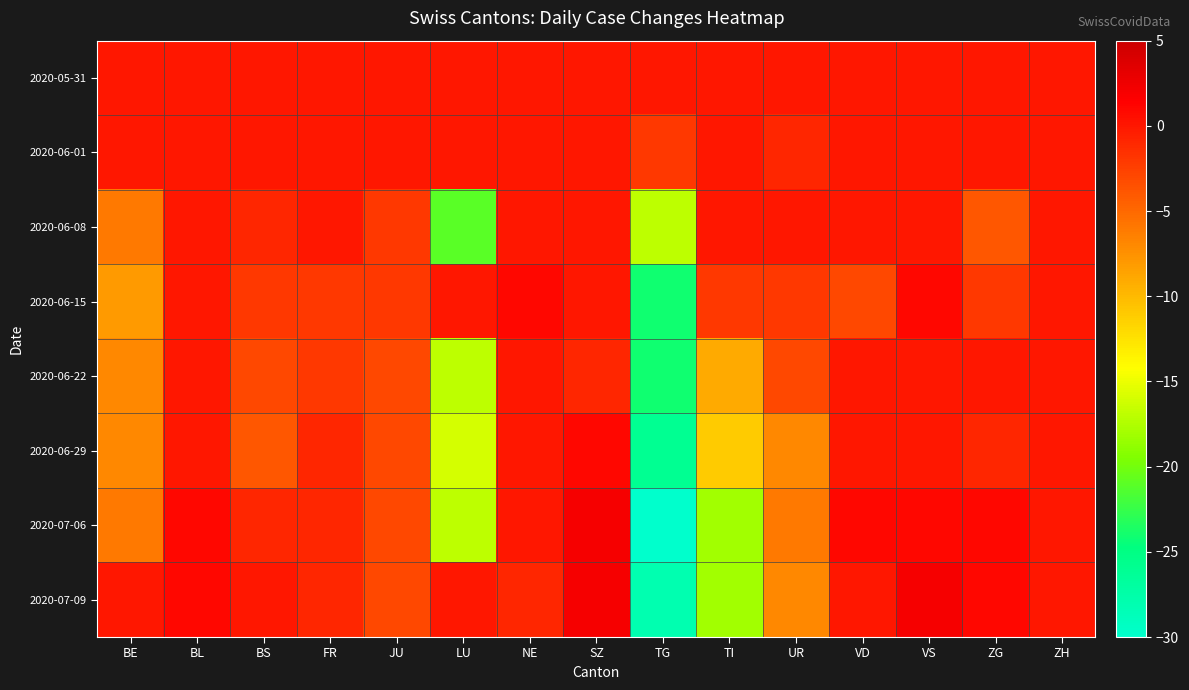

Rank the series at VS from highest to lowest value.

2020-07-09, 2020-06-15, 2020-07-06, 2020-05-31, 2020-06-01, 2020-06-08, 2020-06-22, 2020-06-29